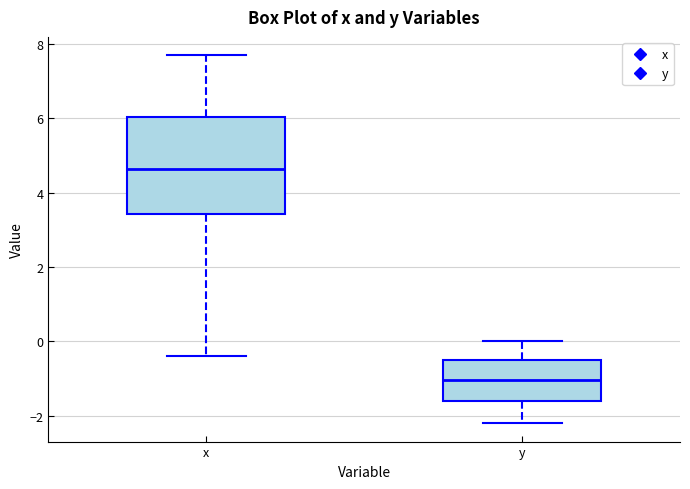

Reading left to right, transcribe this box plot: for each box, give where its median line is, the range the box spans, and where its two whiskers end, as read against the y-axis. The values are not printed on the chart, so give them approximately, as read against the axis.

x: median 4.6, box 3.4 to 6.0, whiskers -0.4 to 7.8
y: median -1.0, box -1.6 to -0.4, whiskers -2.2 to 0.0